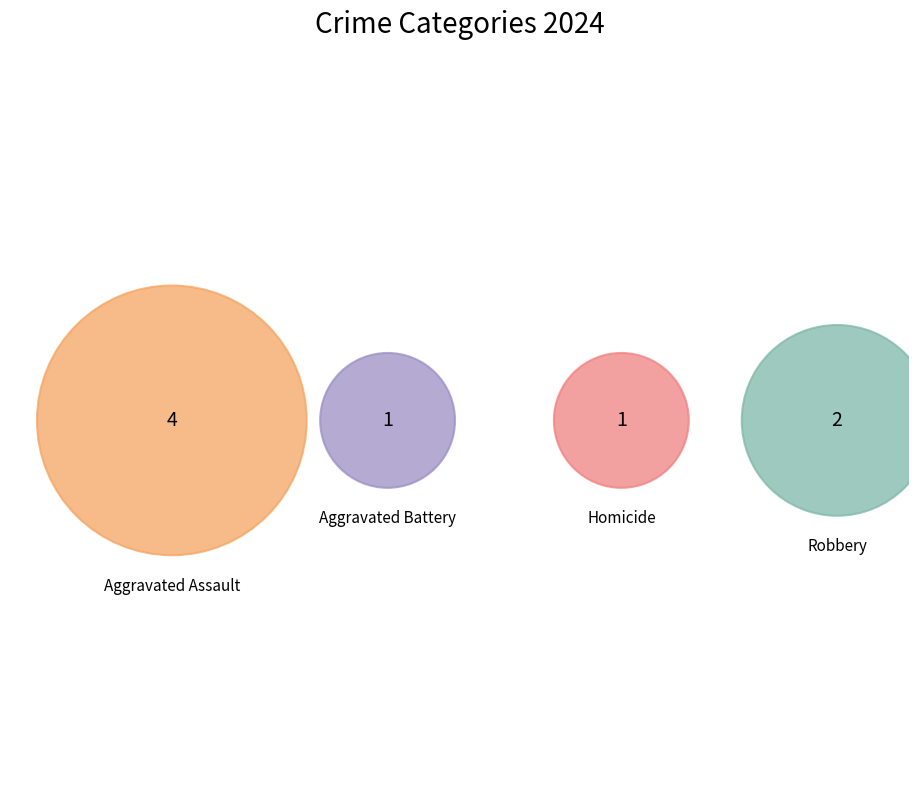

To the nearest percent, what is the combined percentage of Robbery and Homicide?

38%